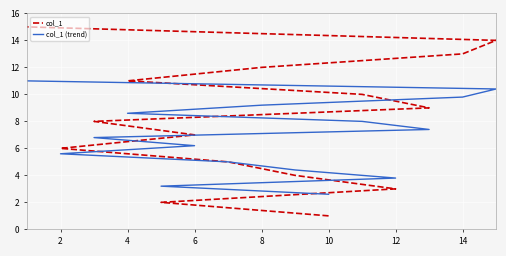

Is this an area chart (filled region under the line)?

No